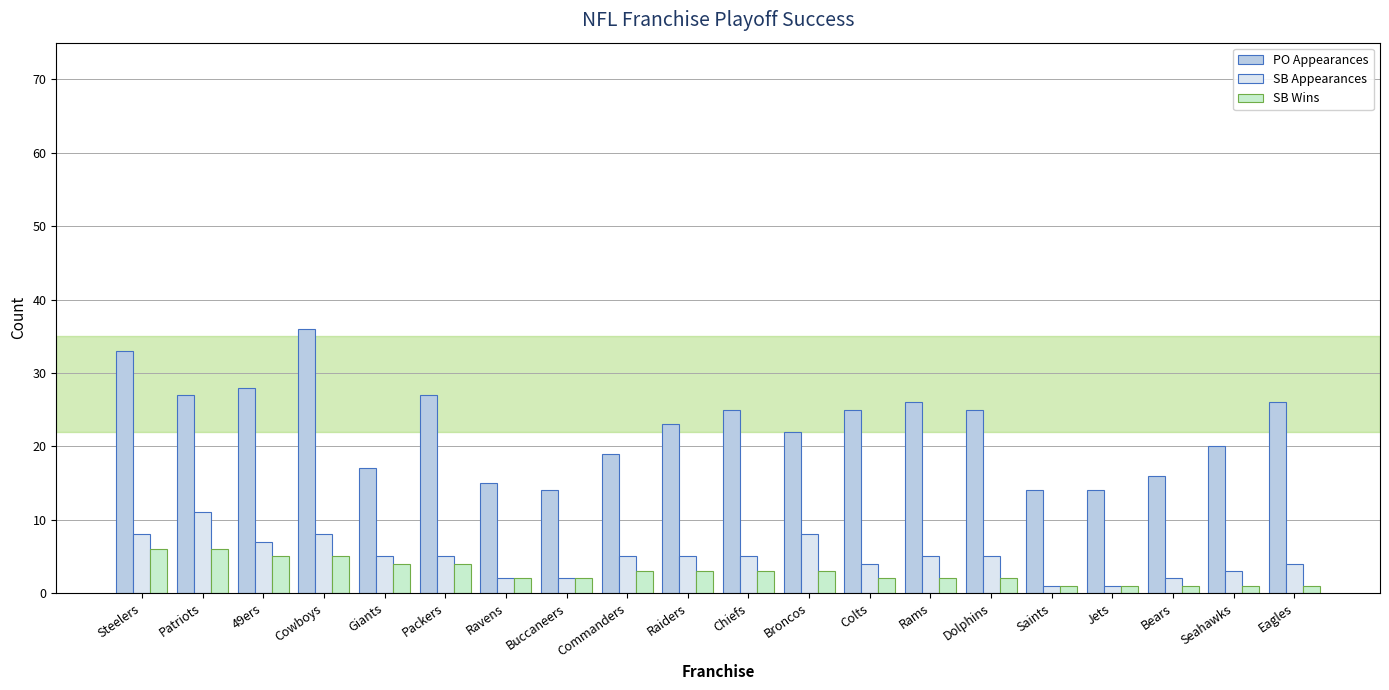

Between Cowboys and Commanders, which series saw the biggest shift?

PO Appearances